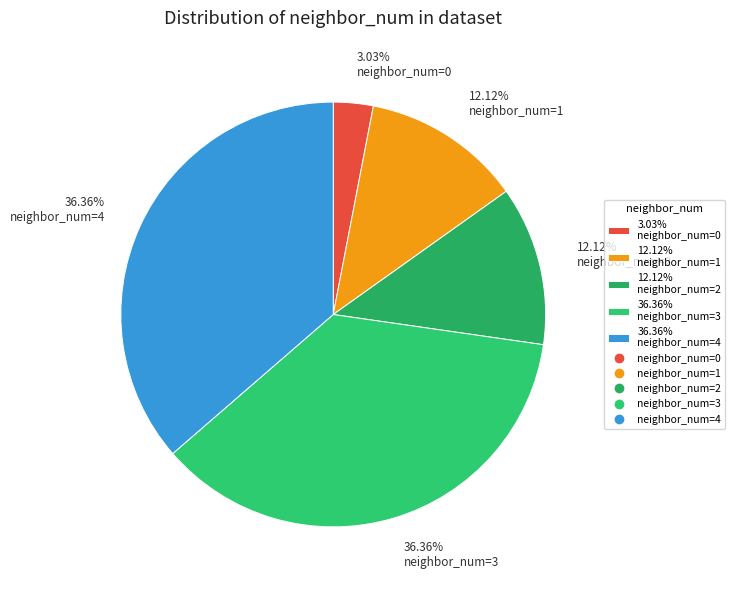

Approximately how many times larger is the value at 36.36% neighbor_num=3 compared to 36.36% neighbor_num=4?

1.0